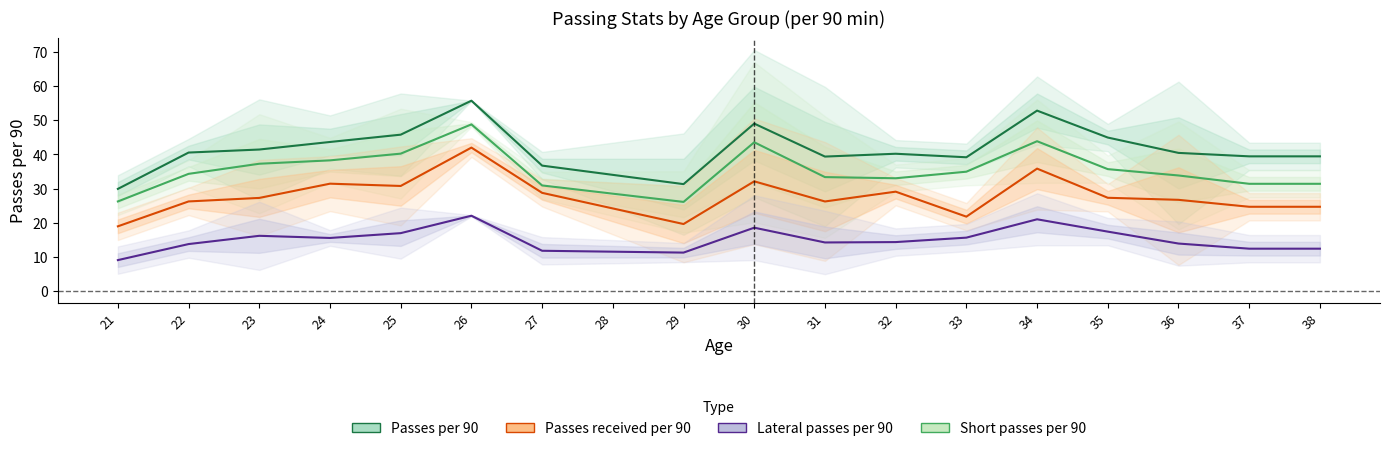

How many interior local peaks does the Passes per 90 series have?

4